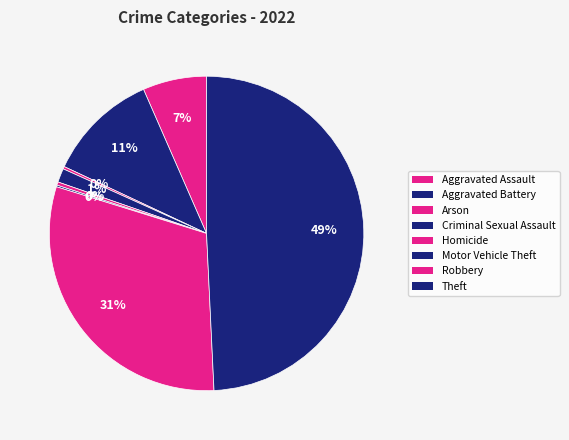

To the nearest percent, what is the difference between the largest and smallest slice percentages?

49%